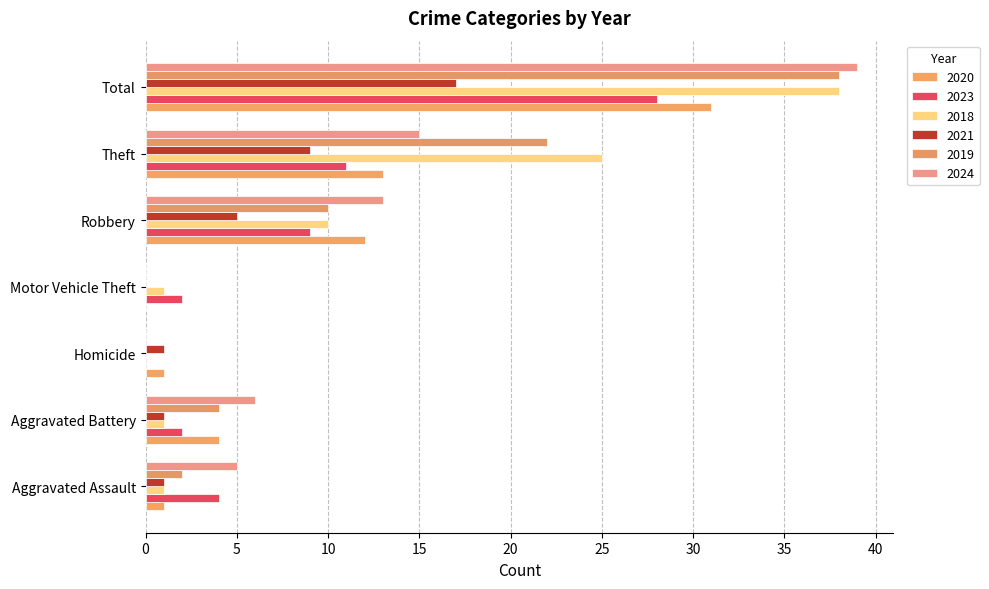

What is the highest value of the 2021 series?

17